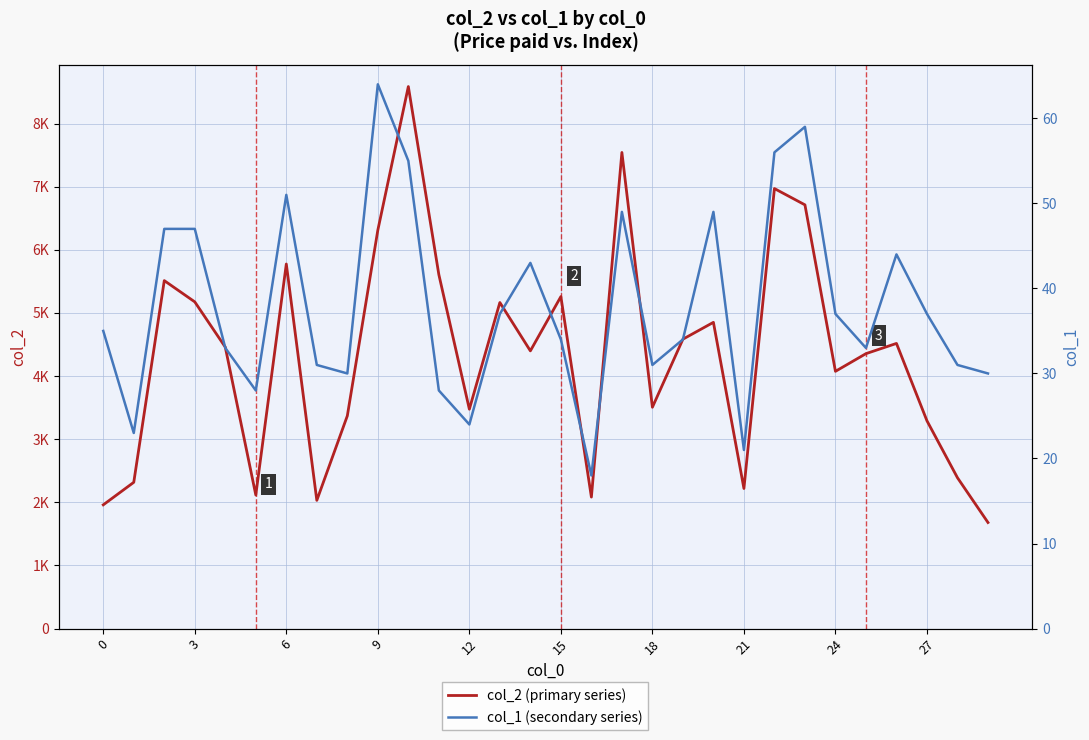

How many series are shown in this chart?

2